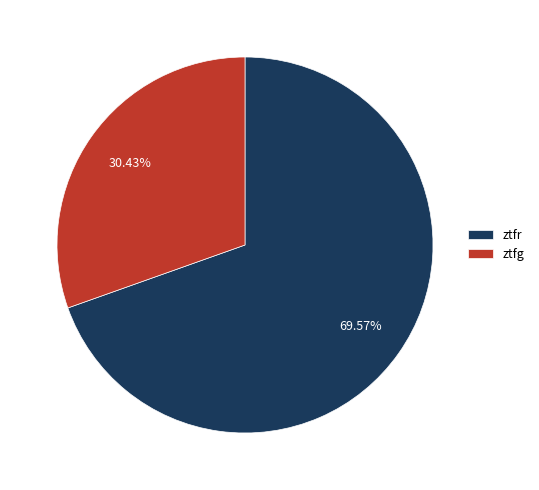

Count the number of slices in the pie.

2